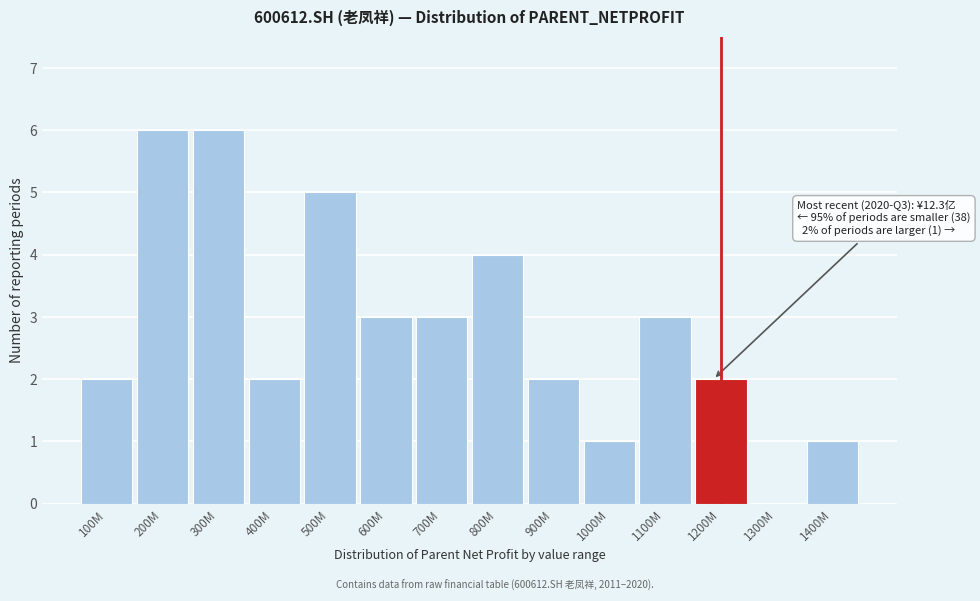

Reading left to right, transcribe all the data shown in this chart.

100M=2	200M=6	300M=6	400M=2	500M=5	600M=3	700M=3	800M=4	900M=2	1000M=1	1100M=3	1200M=2	1300M=0	1400M=1